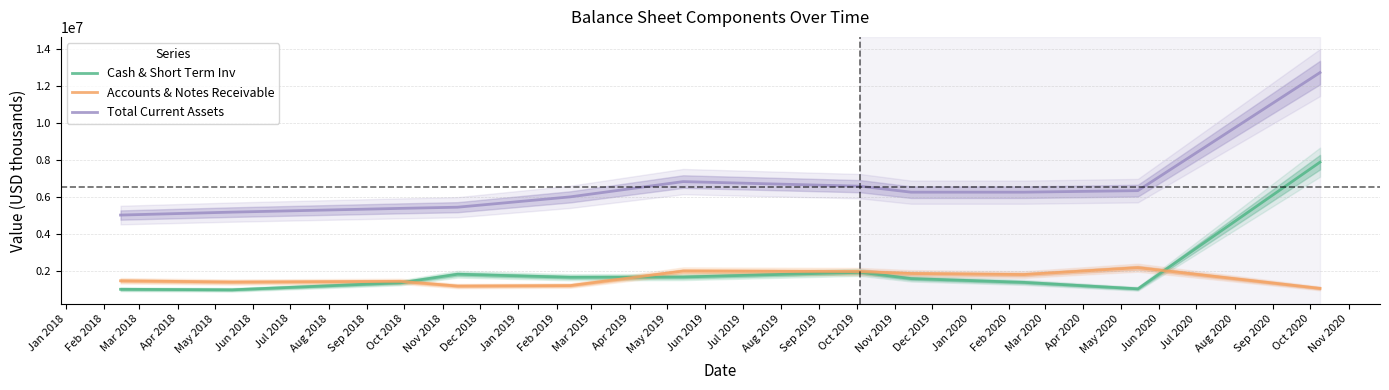

What is the lowest value of the Cash & Short Term Inv series?

987700